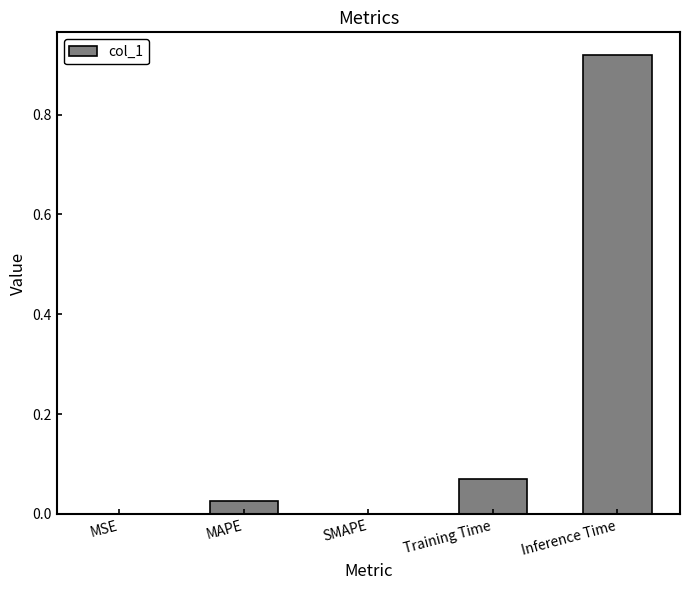

What is the sum of the values at Inference Time and Training Time?

1.0